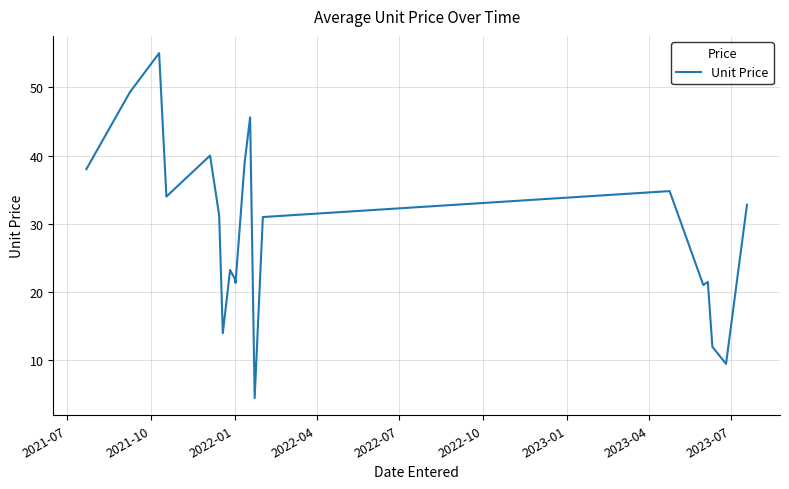

What is the difference between the maximum and minimum values?

50.5